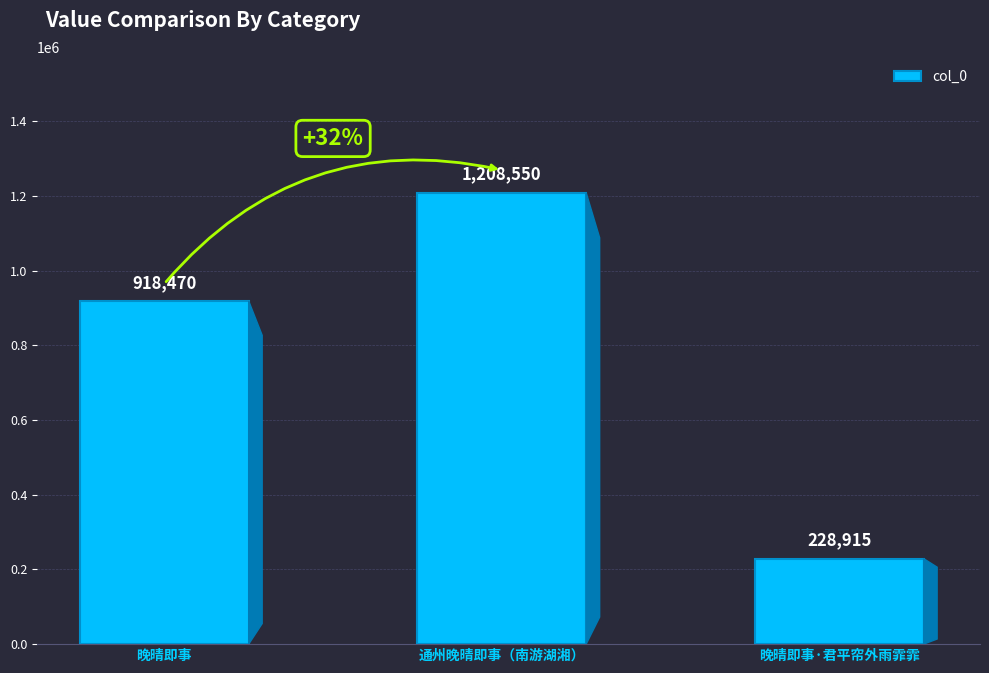

Is it true that the value at 通州晚晴即事（南游湖湘） is 1208550?

True